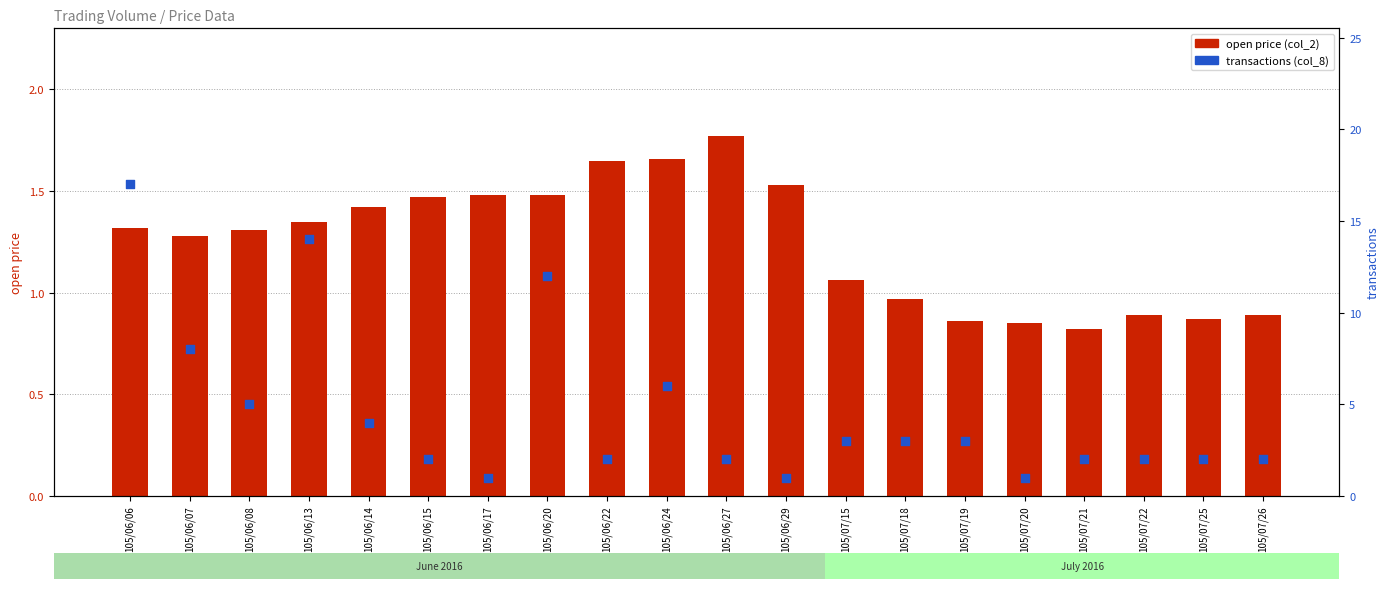

Which series reaches the minimum Y coordinate?

open price (col_2)